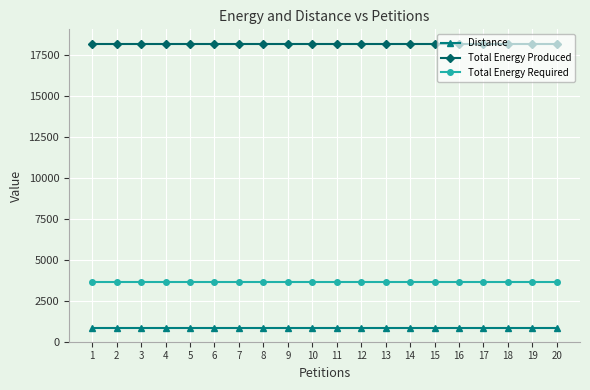

What is the total value across all series at 7?

22671